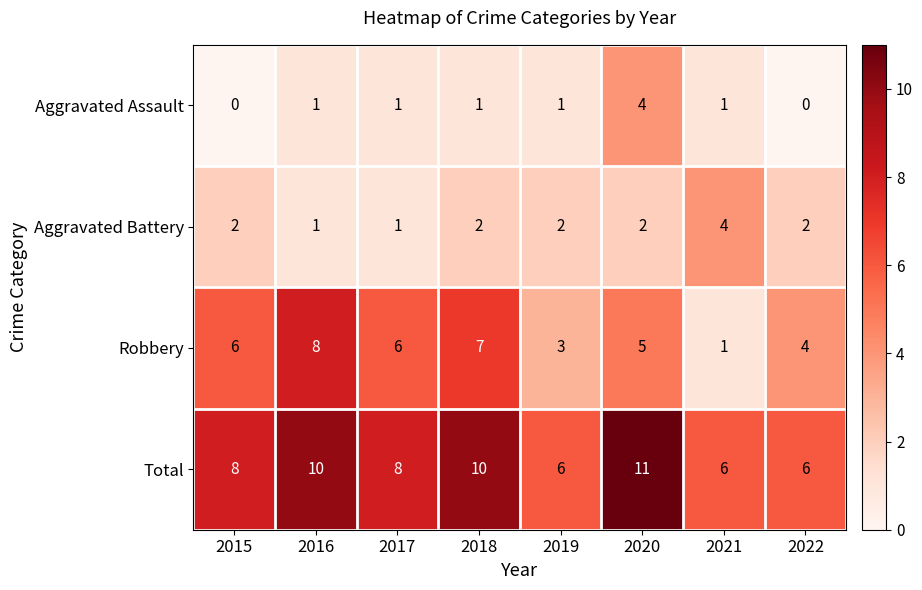

At which label is Robbery closest to 4?

2022